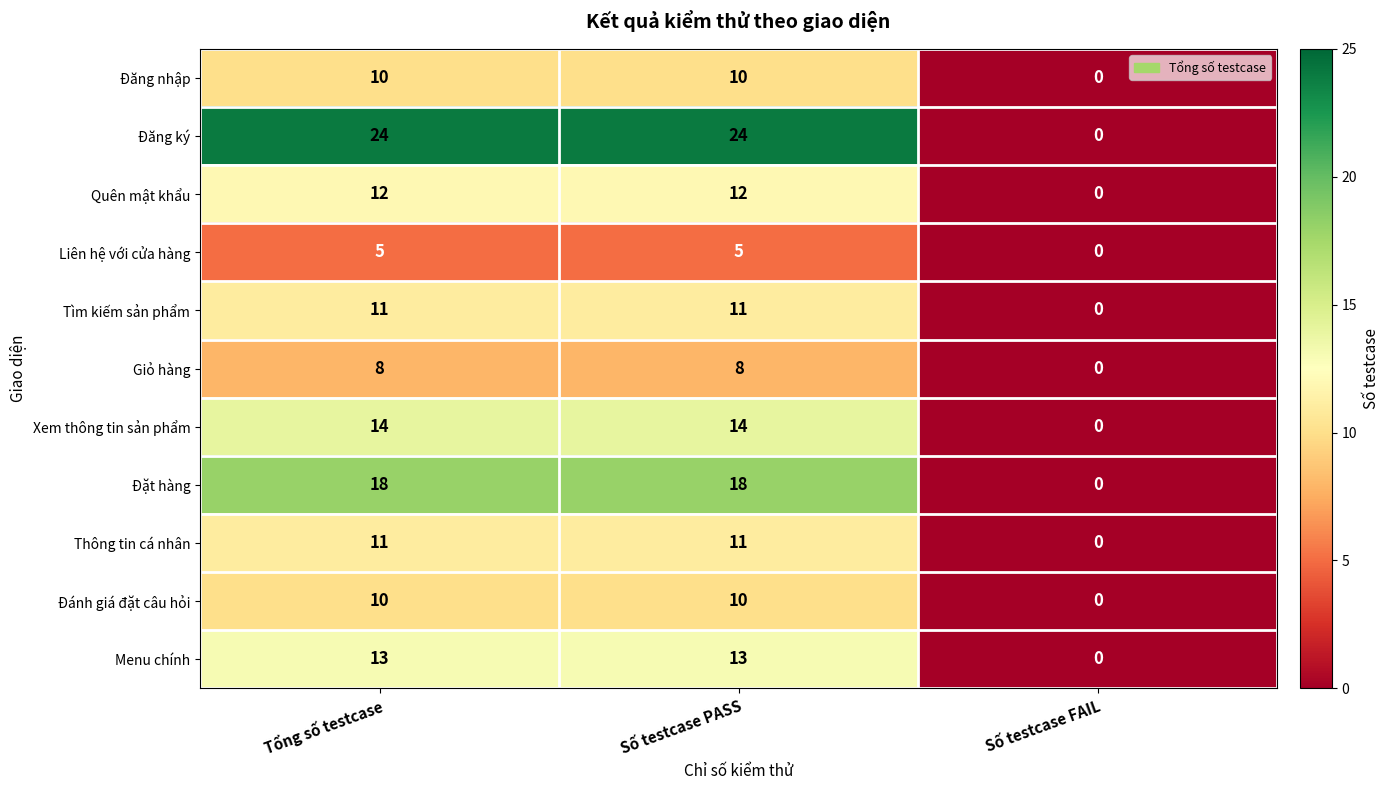

How many Đặt hàng values are between 0 and 18?

3